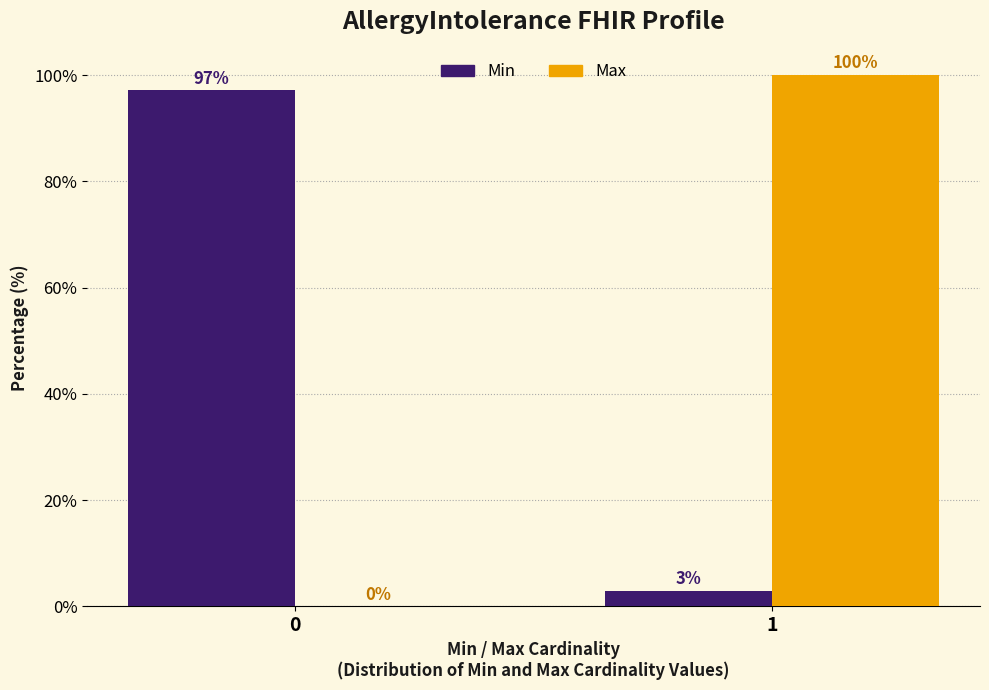

What is the greatest value displayed?

100.0